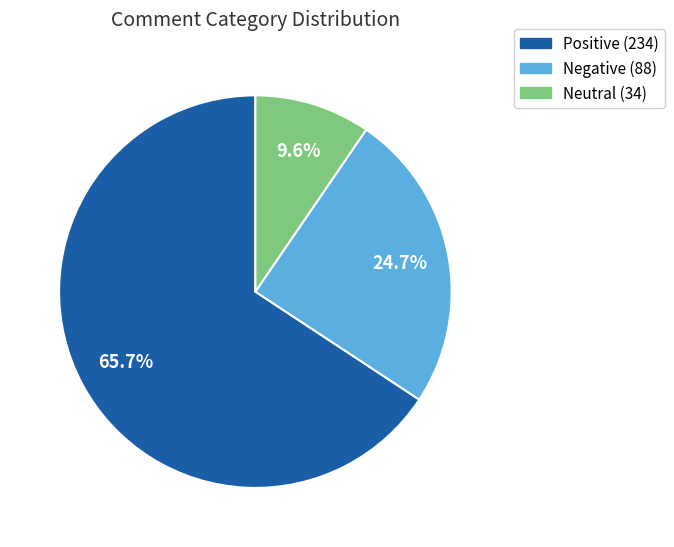

How many segments does this pie chart have?

3